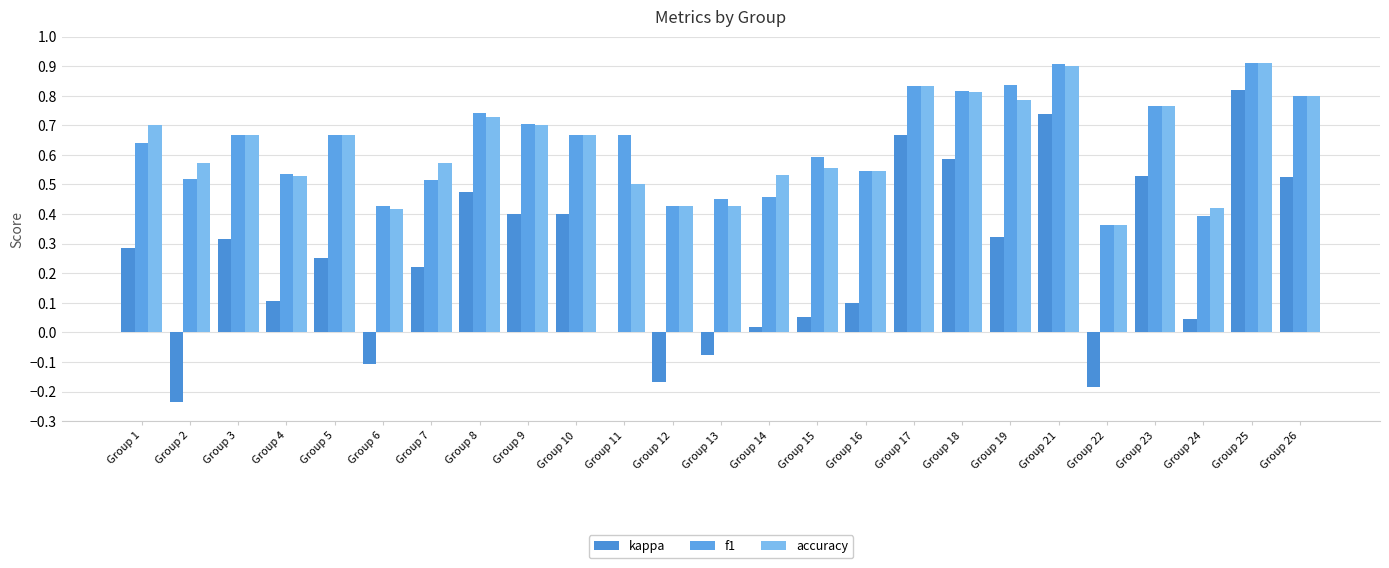

Reading right to left, what are all the values shown in this chart?

kappa: Group 26=0.5	Group 25=0.8	Group 24=0.0	Group 23=0.5	Group 22=-0.2	Group 21=0.7	Group 19=0.3	Group 18=0.6	Group 17=0.7	Group 16=0.1	Group 15=0.1	Group 14=0.0	Group 13=-0.1	Group 12=-0.2	Group 11=0.0	Group 10=0.4	Group 9=0.4	Group 8=0.5	Group 7=0.2	Group 6=-0.1	Group 5=0.2	Group 4=0.1	Group 3=0.3	Group 2=-0.2	Group 1=0.3
f1: Group 26=0.8	Group 25=0.9	Group 24=0.4	Group 23=0.8	Group 22=0.4	Group 21=0.9	Group 19=0.8	Group 18=0.8	Group 17=0.8	Group 16=0.5	Group 15=0.6	Group 14=0.5	Group 13=0.5	Group 12=0.4	Group 11=0.7	Group 10=0.7	Group 9=0.7	Group 8=0.7	Group 7=0.5	Group 6=0.4	Group 5=0.7	Group 4=0.5	Group 3=0.7	Group 2=0.5	Group 1=0.6
accuracy: Group 26=0.8	Group 25=0.9	Group 24=0.4	Group 23=0.8	Group 22=0.4	Group 21=0.9	Group 19=0.8	Group 18=0.8	Group 17=0.8	Group 16=0.5	Group 15=0.6	Group 14=0.5	Group 13=0.4	Group 12=0.4	Group 11=0.5	Group 10=0.7	Group 9=0.7	Group 8=0.7	Group 7=0.6	Group 6=0.4	Group 5=0.7	Group 4=0.5	Group 3=0.7	Group 2=0.6	Group 1=0.7